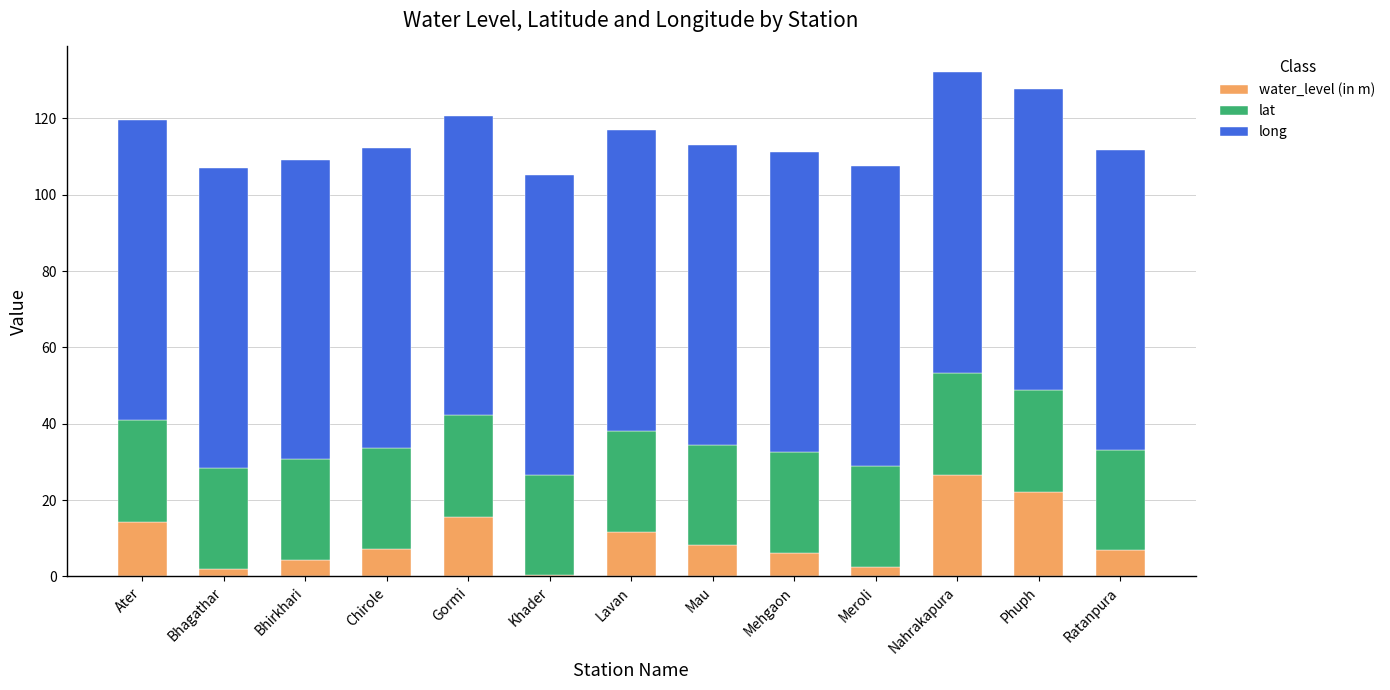

True or false: water_level (in m) has a value of 26.6 at Nahrakapura.

True